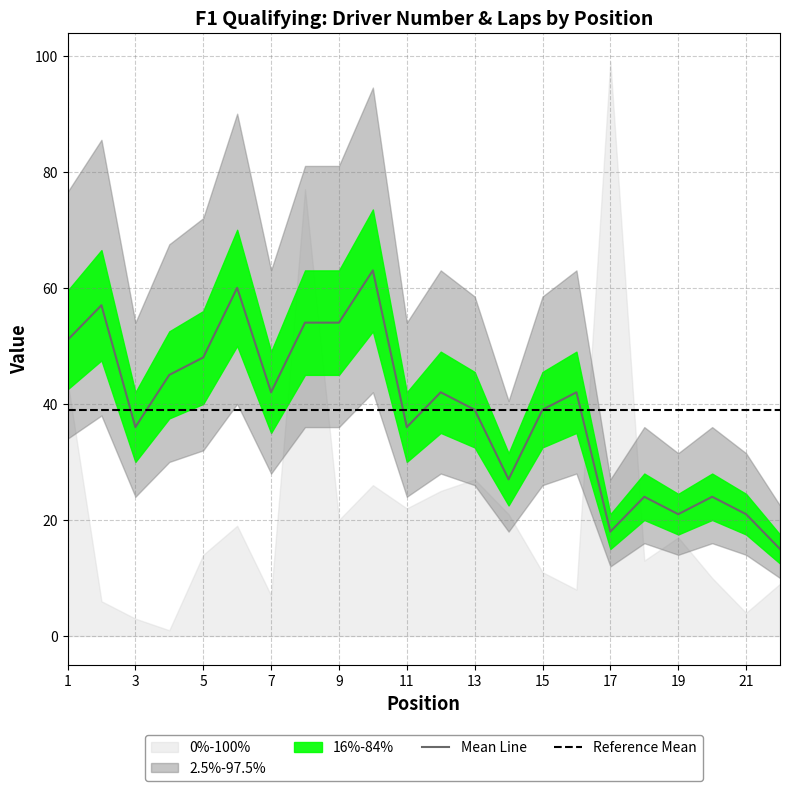

List the labels in order of value, largest first.

10, 6, 2, 8, 9, 1, 5, 4, 7, 12, 16, 13, 15, 3, 11, 14, 18, 20, 19, 21, 17, 22